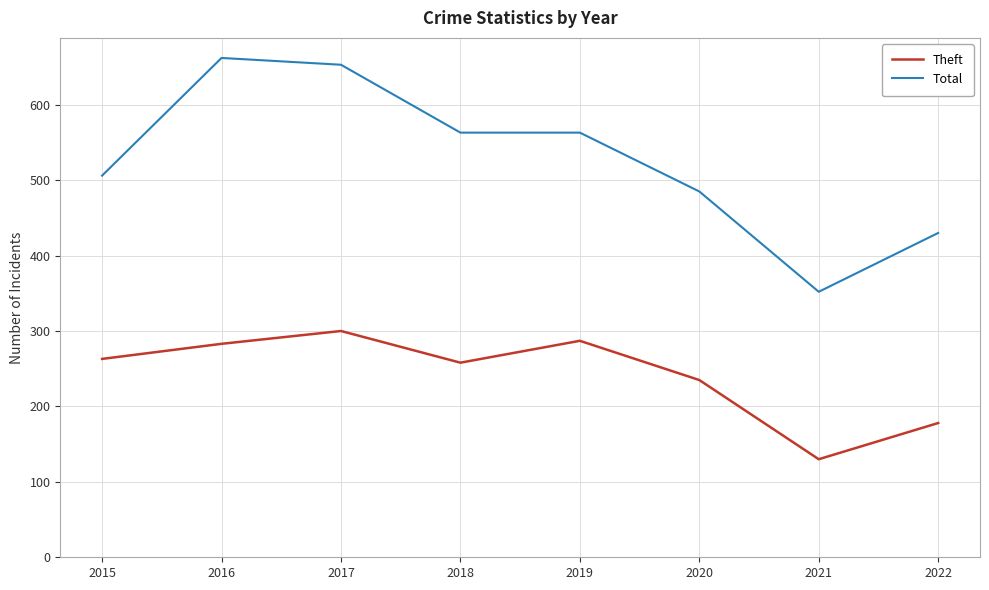

The Total series shows 506 at 2015. True or false?

True